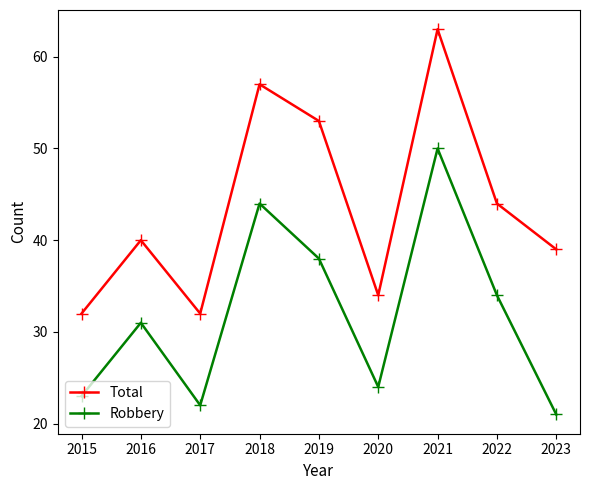

Which series has the widest spread of values?

Total